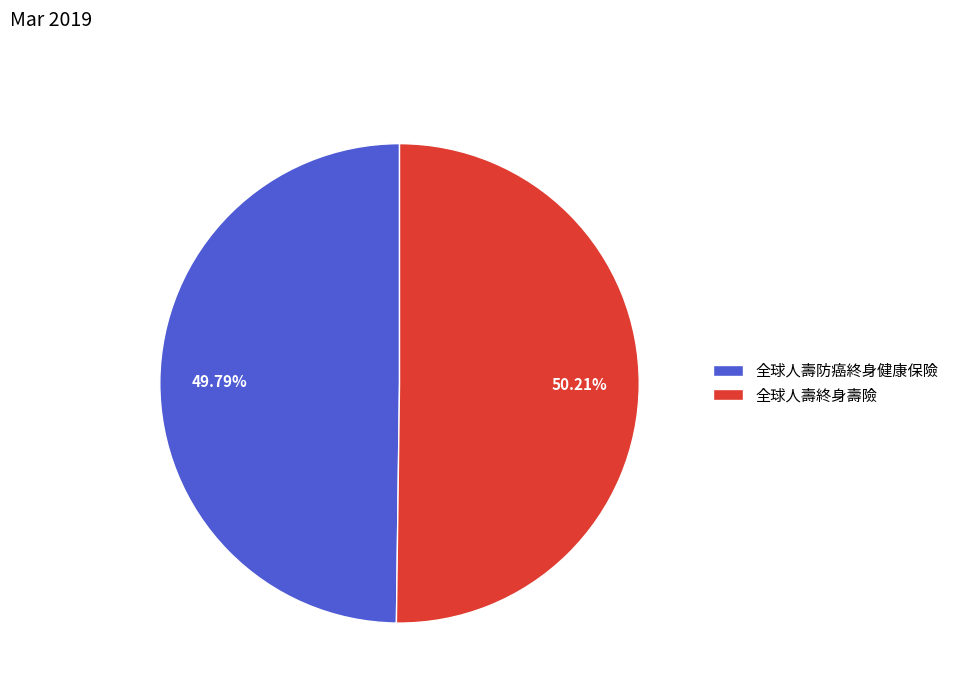

Approximately how many times larger is the value at 全球人壽終身壽險 compared to 全球人壽防癌終身健康保險?

1.0